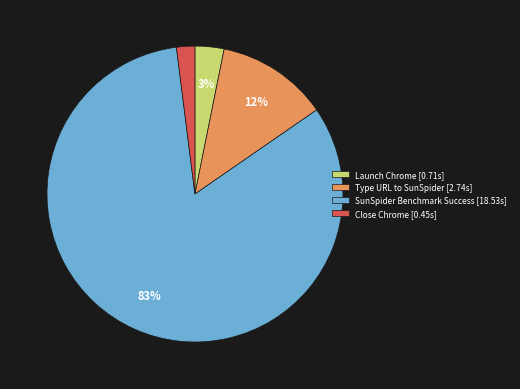

How many segments does this pie chart have?

4